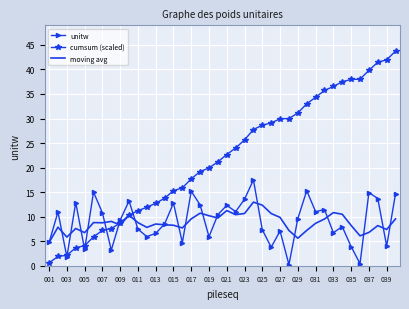

What is the maximum value shown in the chart?

43.7